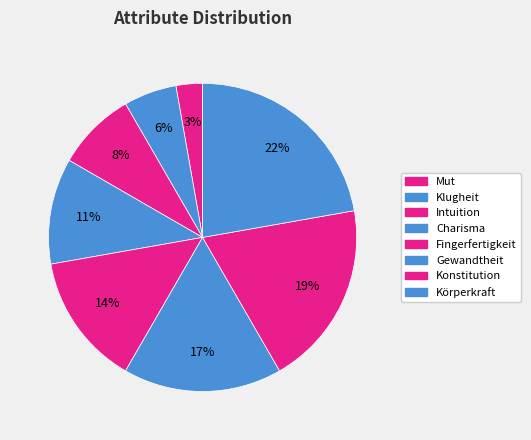

What is the total percentage of Konstitution and Klugheit?

25.0%